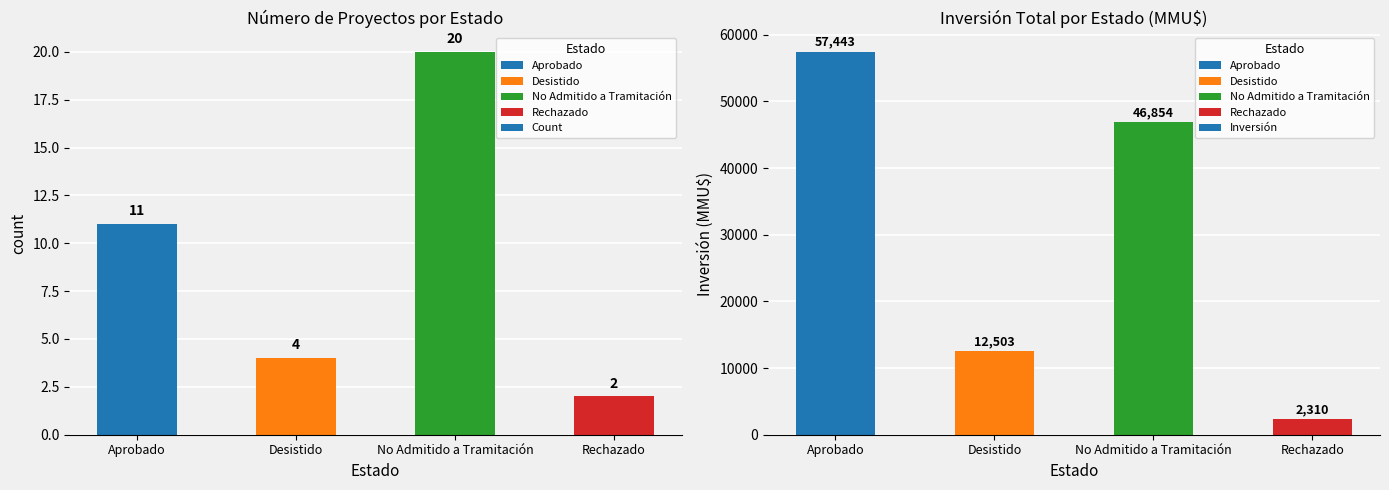

How many bars are there in total?

8